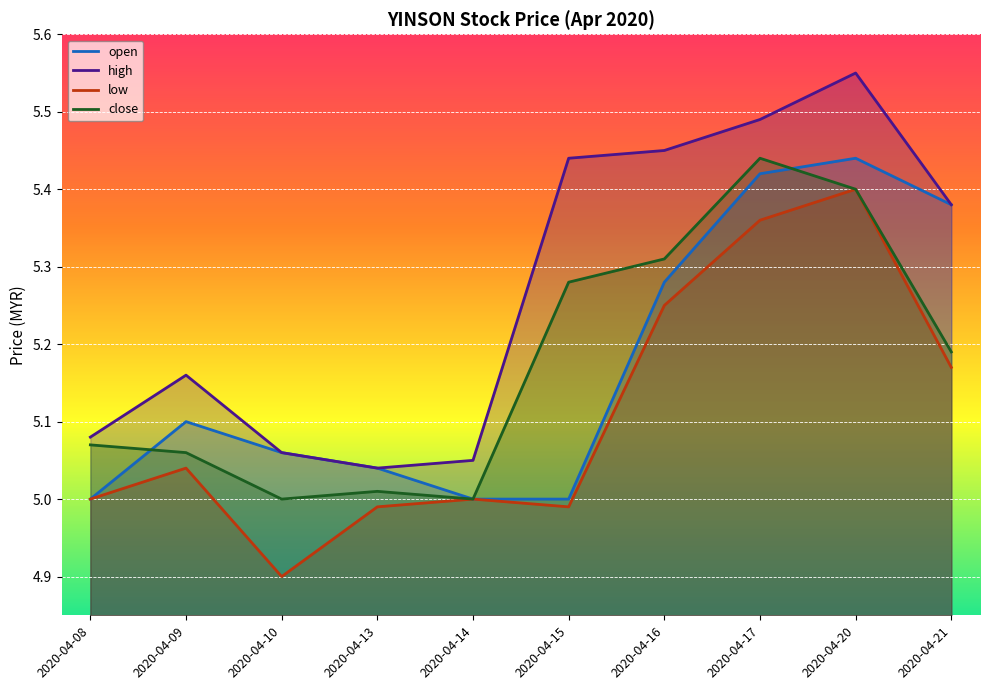

Reading left to right, extract all data points from this chart.

open: 5.0	5.1	5.1	5.0	5.0	5.0	5.3	5.4	5.4	5.4
high: 5.1	5.2	5.1	5.0	5.0	5.4	5.5	5.5	5.5	5.4
low: 5.0	5.0	4.9	5.0	5.0	5.0	5.2	5.4	5.4	5.2
close: 5.1	5.1	5.0	5.0	5.0	5.3	5.3	5.4	5.4	5.2